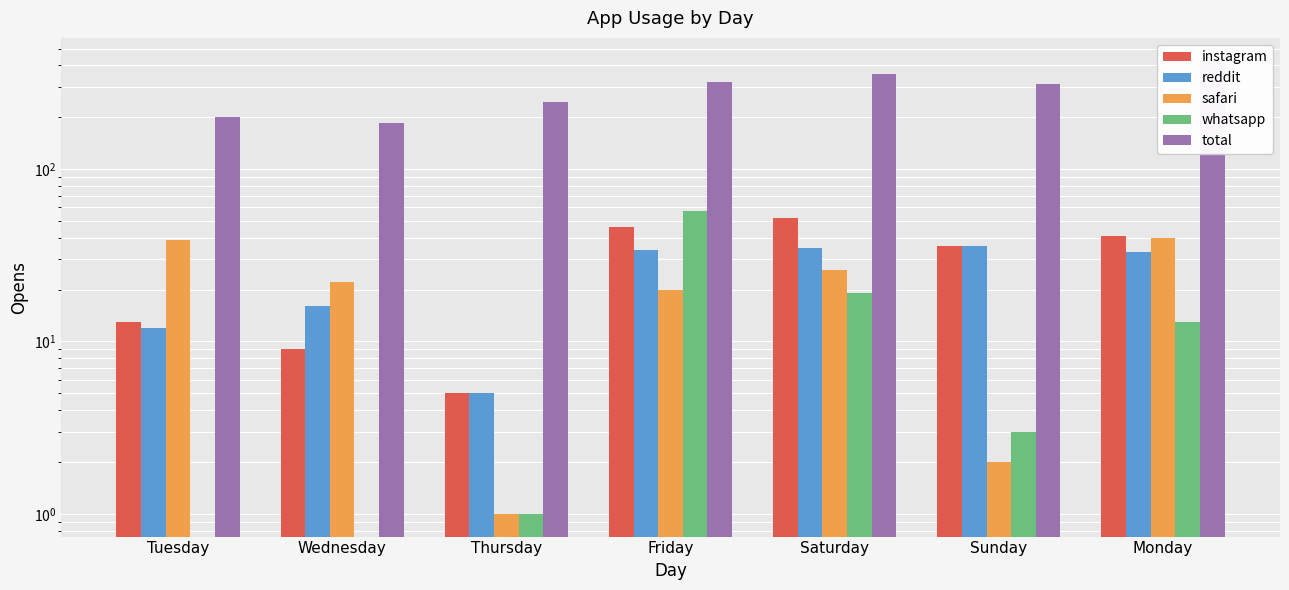

Which series has the largest total across all categories?

total